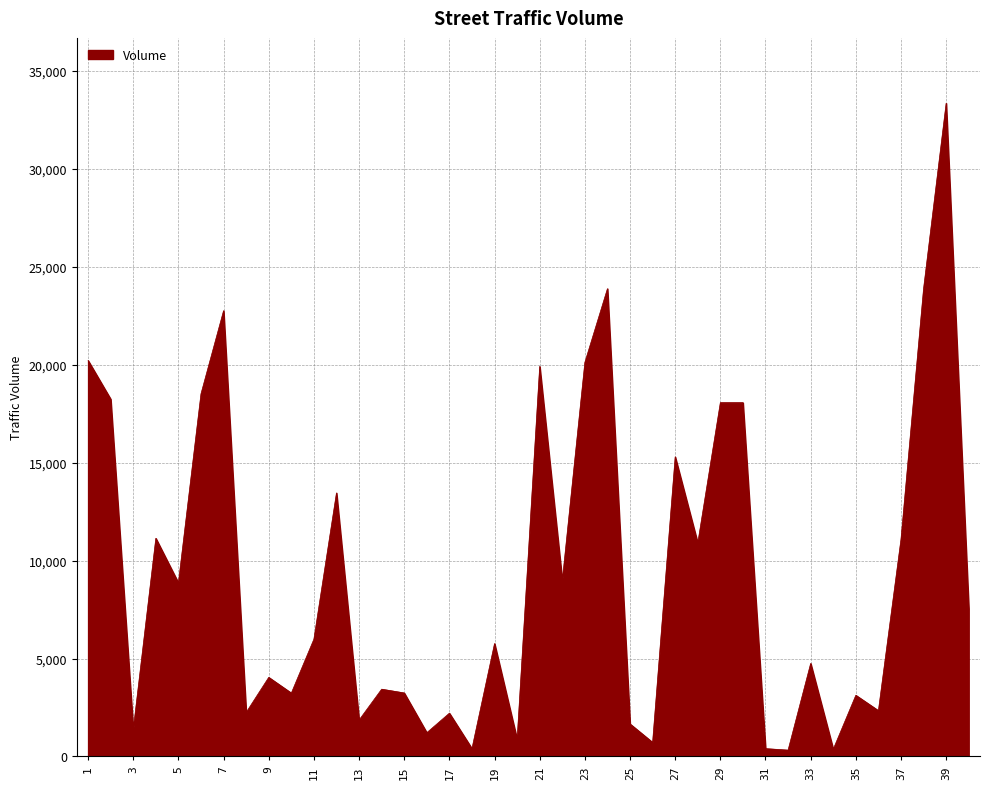

What is the maximum value shown in the chart?

33339